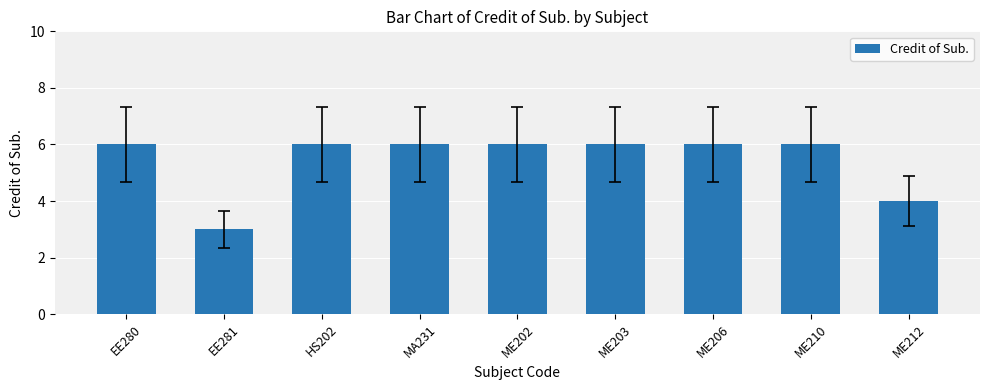

At which label is the value closest to 4?

ME212